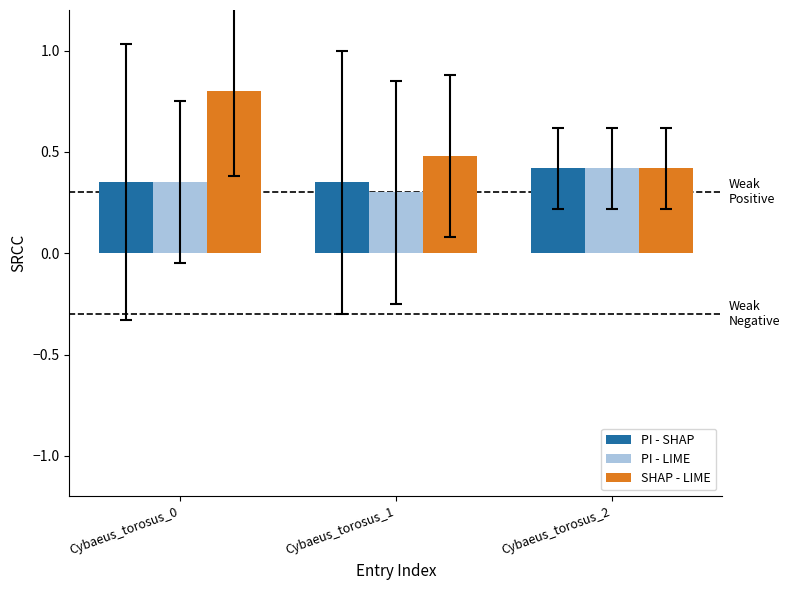

Are the bars grouped side by side (vs. stacked)?

Yes